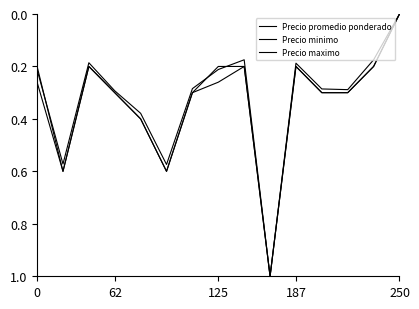

How many lines are shown in the chart?

3